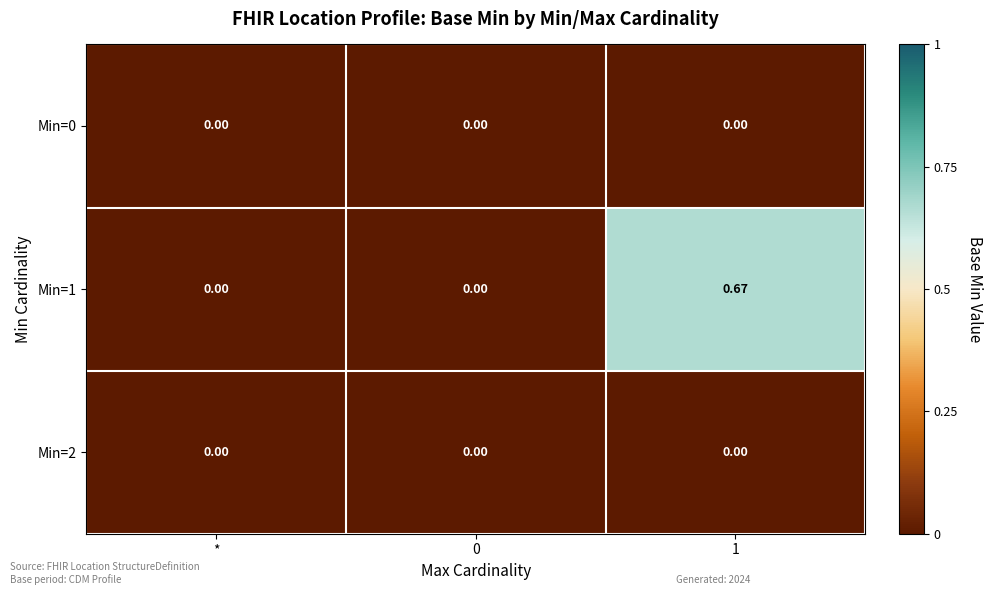

At 1, list the series in order from smallest to largest.

Min=0, Min=2, Min=1